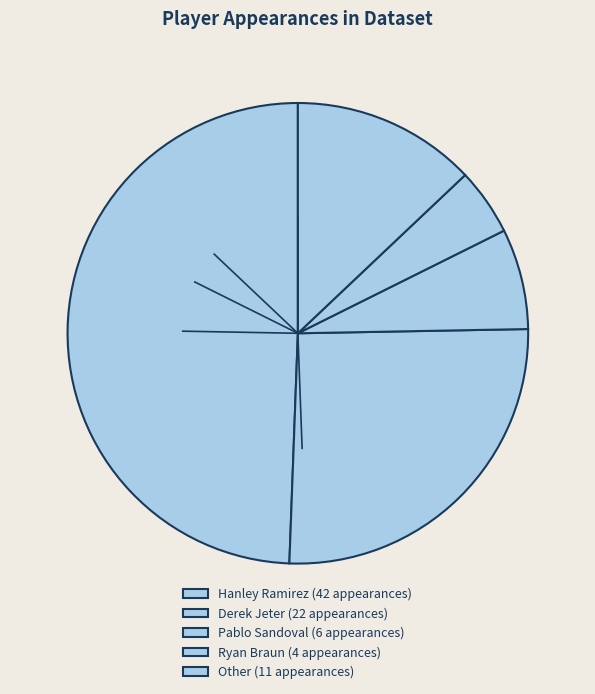

The Derek Jeter slice represents 16% of the pie. True or false?

False